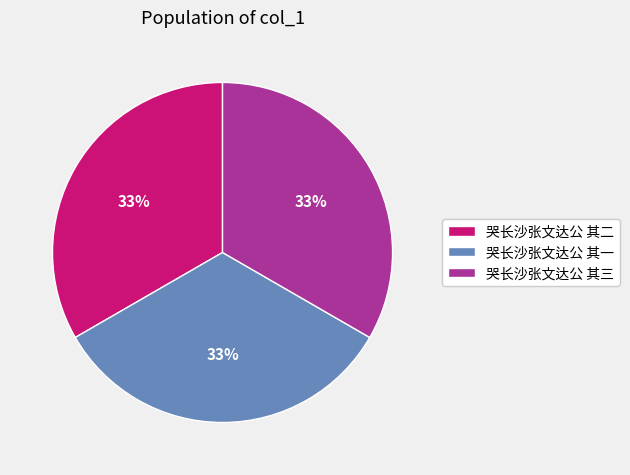

Is there a majority slice in this chart?

No